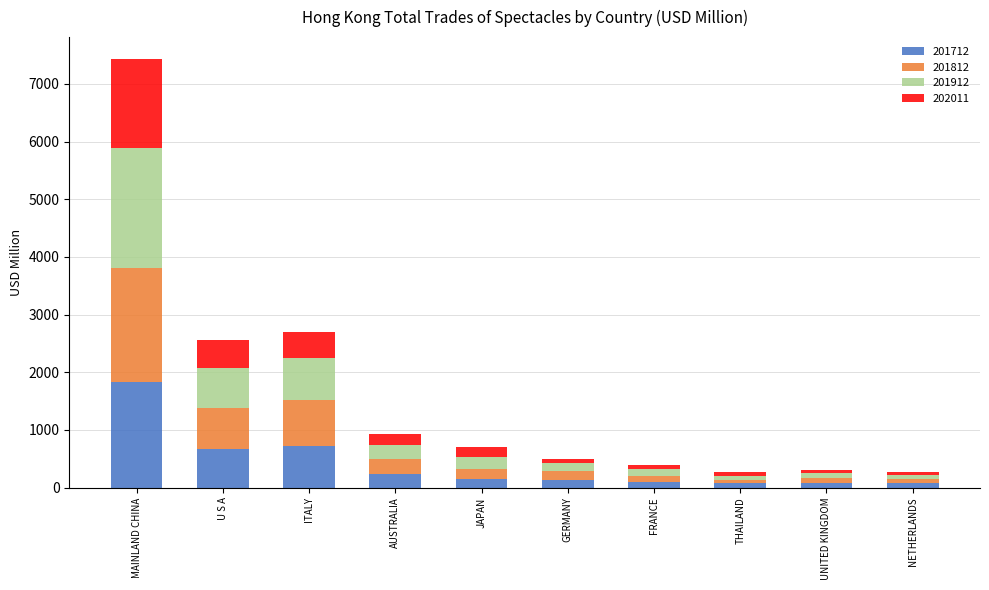

What is the average value of the 201712 series?

409.2